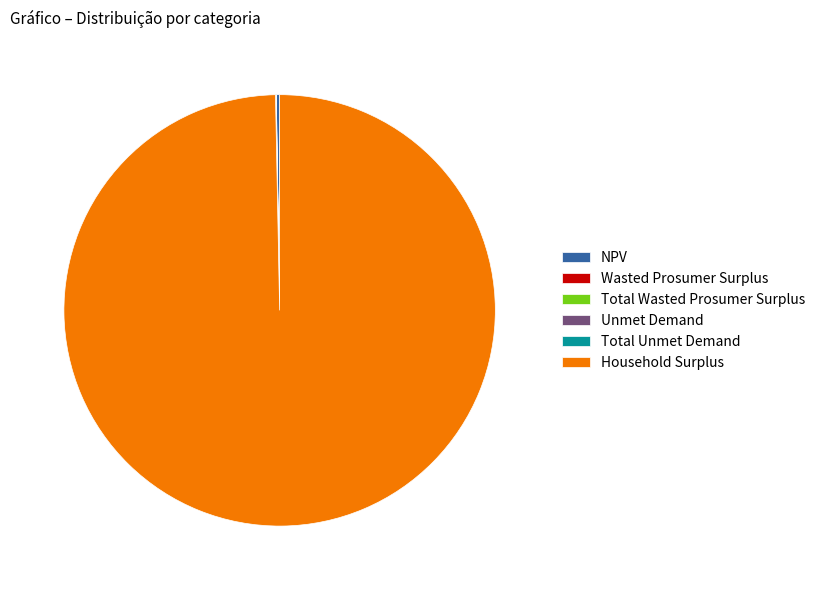

What is the largest slice in the pie chart?

Household Surplus